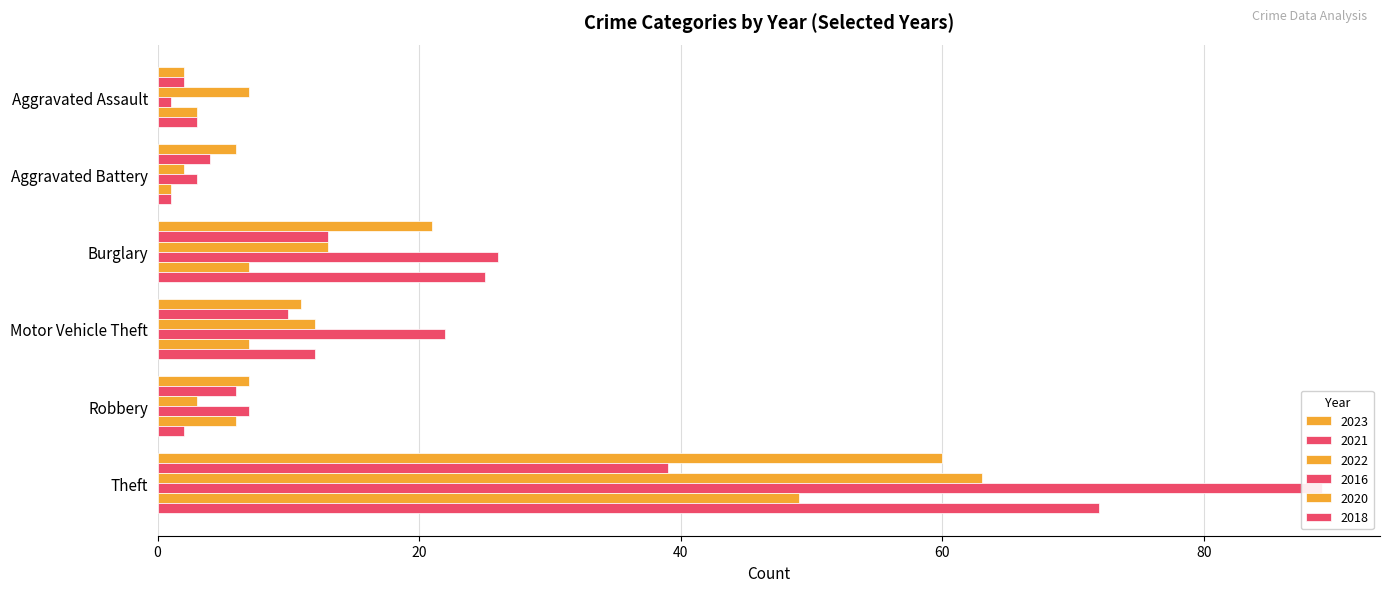

The 2021 series shows 41 at Total. True or false?

False